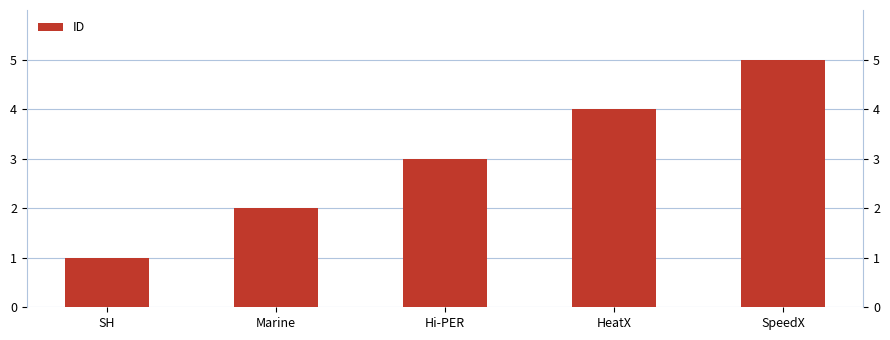

What is the approximate value at SpeedX?

5